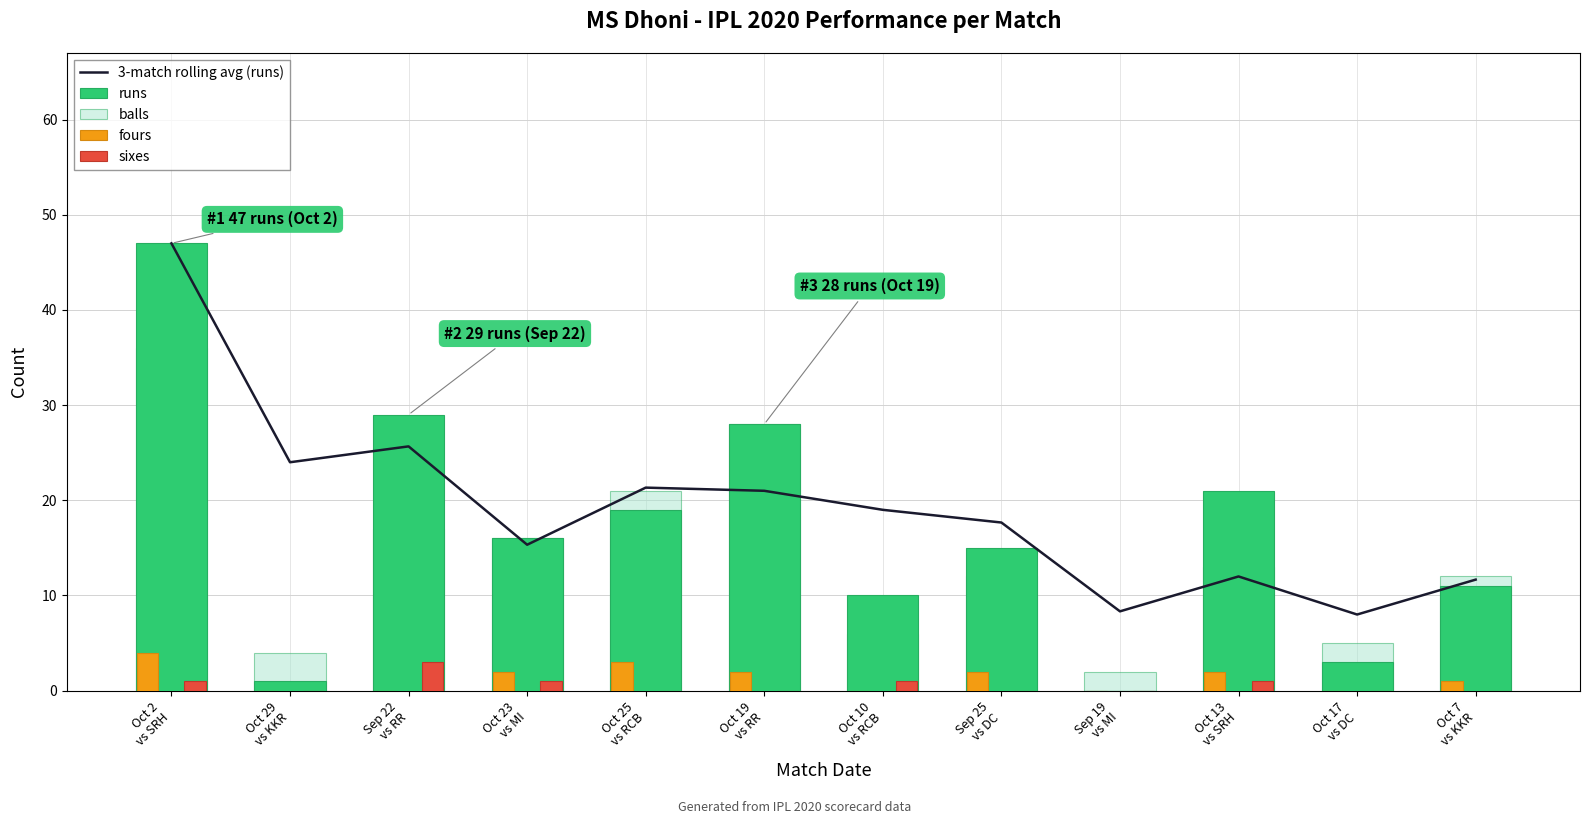

Reading left to right, extract all data points from this chart.

3-match rolling avg (runs): 47.0	24.0	25.7	15.3	21.3	21.0	19.0	17.7	8.3	12.0	8.0	11.7
runs: 47.0	1.0	29.0	16.0	19.0	28.0	10.0	15.0	0.0	21.0	3.0	11.0
balls: 36.0	4.0	17.0	16.0	21.0	28.0	6.0	12.0	2.0	13.0	5.0	12.0
fours: 4.0	0.0	0.0	2.0	3.0	2.0	0.0	2.0	0.0	2.0	0.0	1.0
sixes: 1.0	0.0	3.0	1.0	0.0	0.0	1.0	0.0	0.0	1.0	0.0	0.0